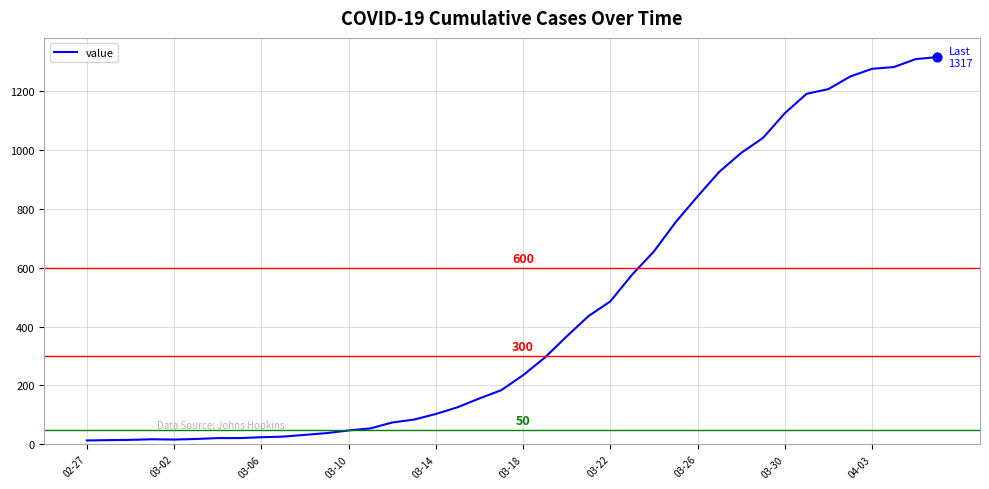

What is the difference between the maximum and minimum values?

1304